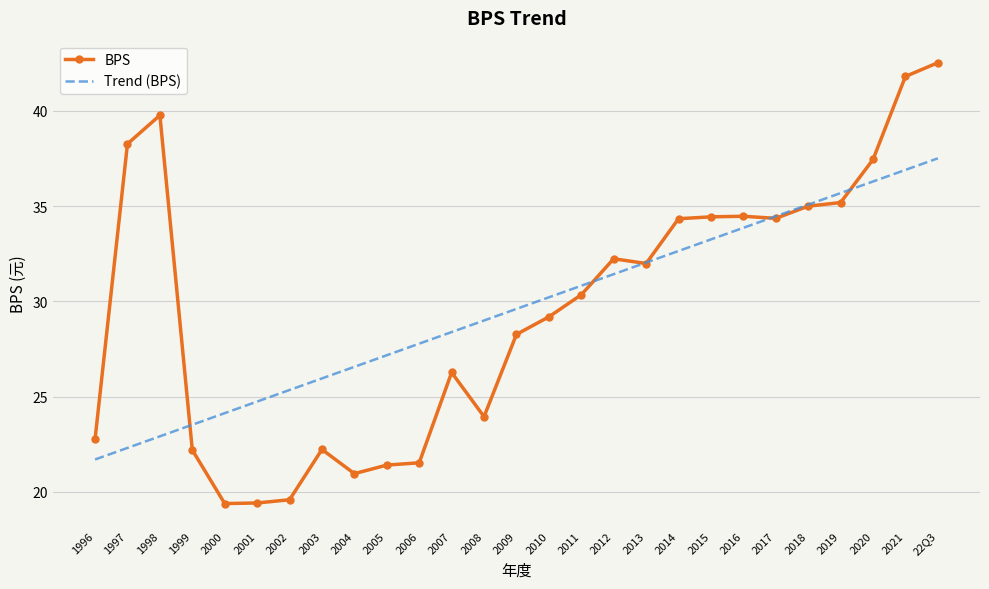

List the series in order of their peak value, lowest first.

Trend (BPS), BPS